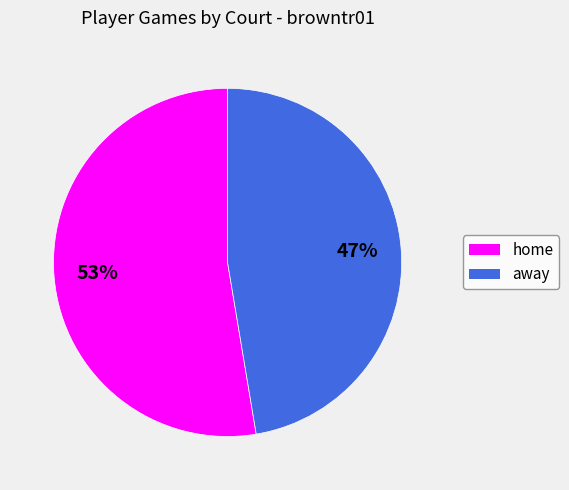

Does any single category account for the majority?

Yes